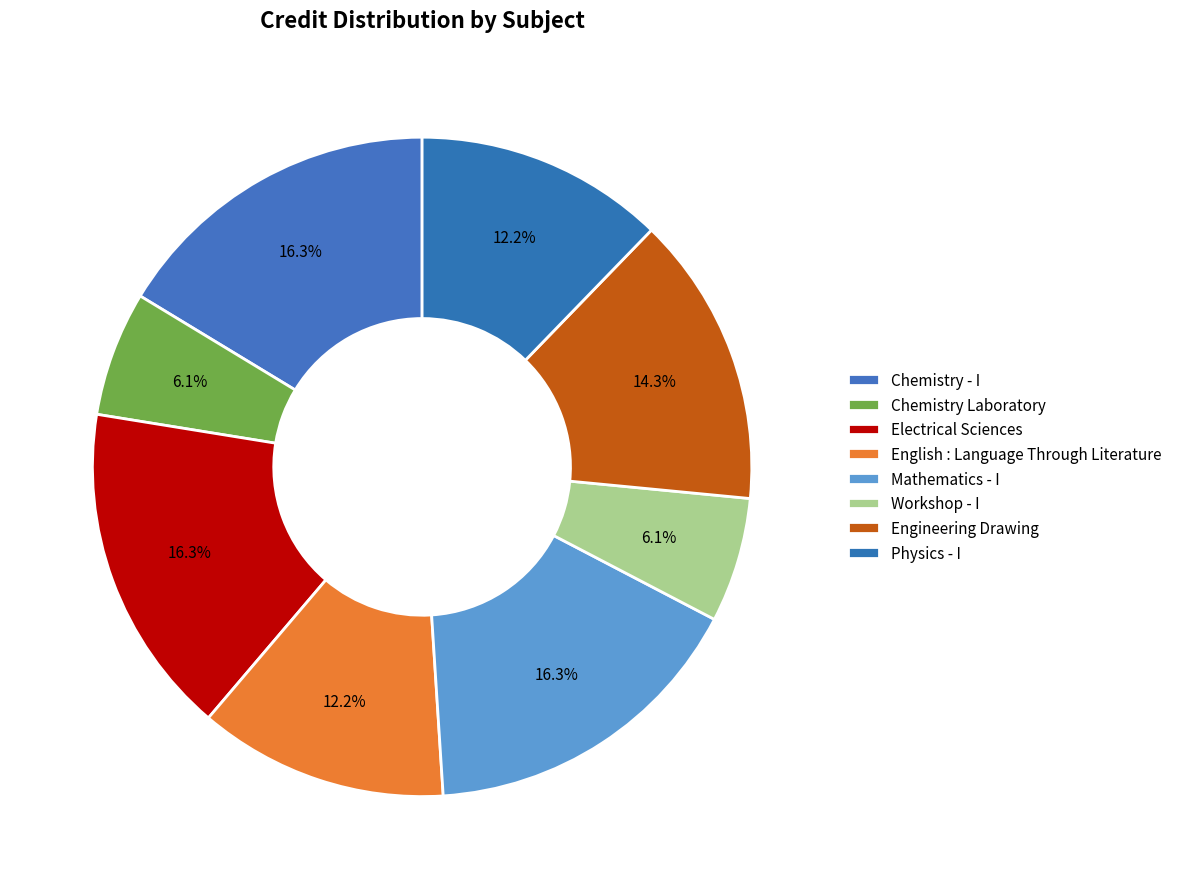

Is there a majority slice in this chart?

No